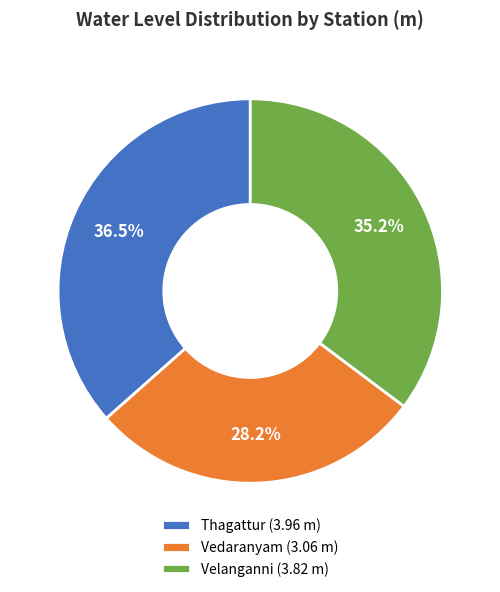

Rank the categories by value from lowest to highest.

Vedaranyam, Velanganni, Thagattur